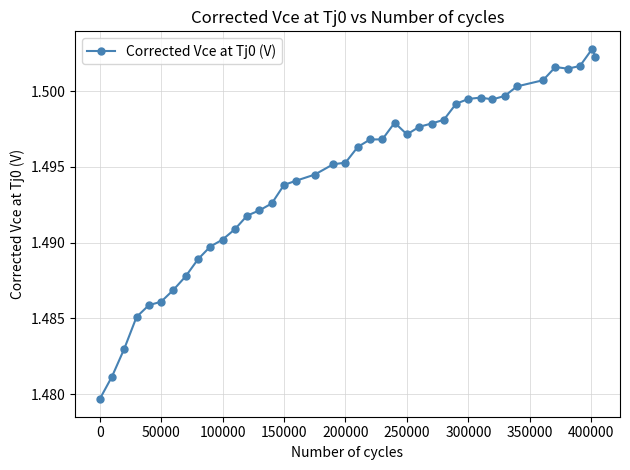

What is the sum of all values?

59.8